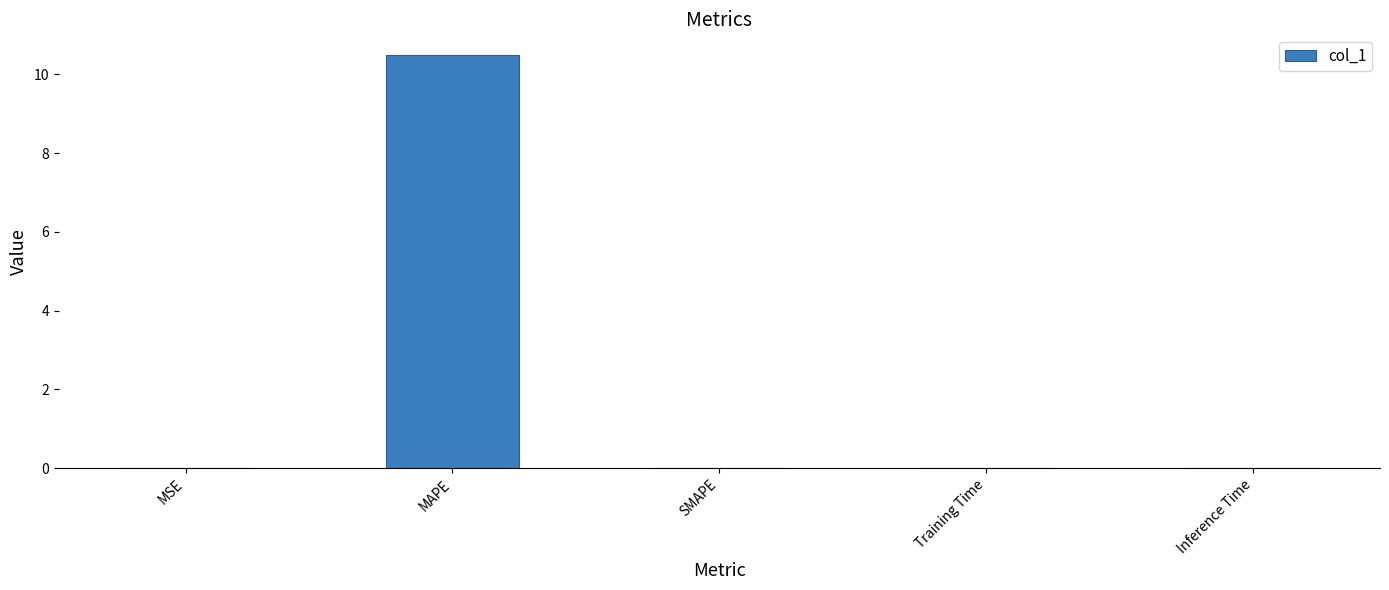

The value at Inference Time is 0.0. True or false?

True